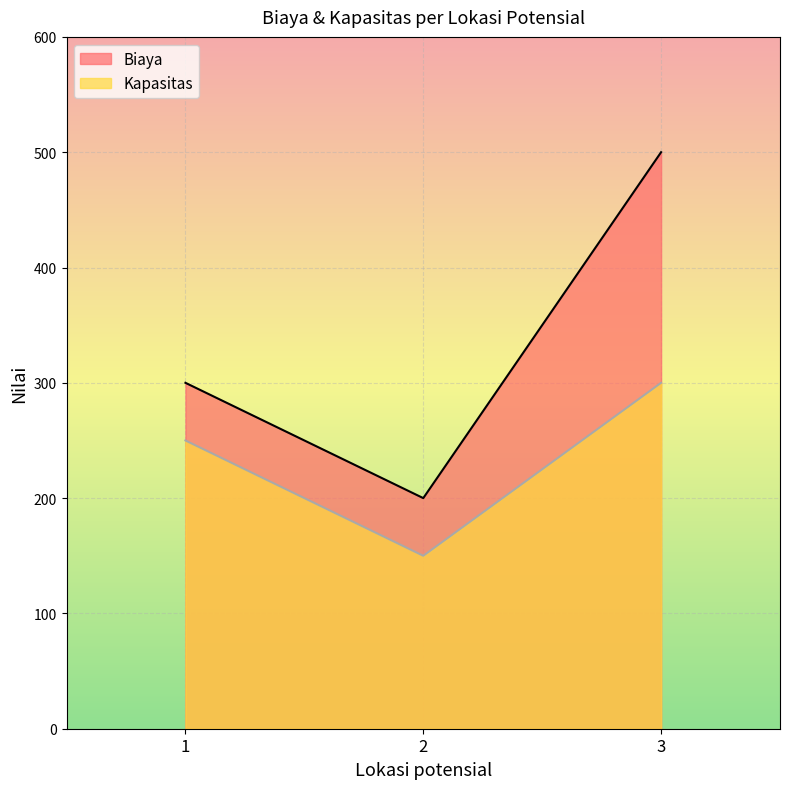

What is the sum of all Biaya values?

1000